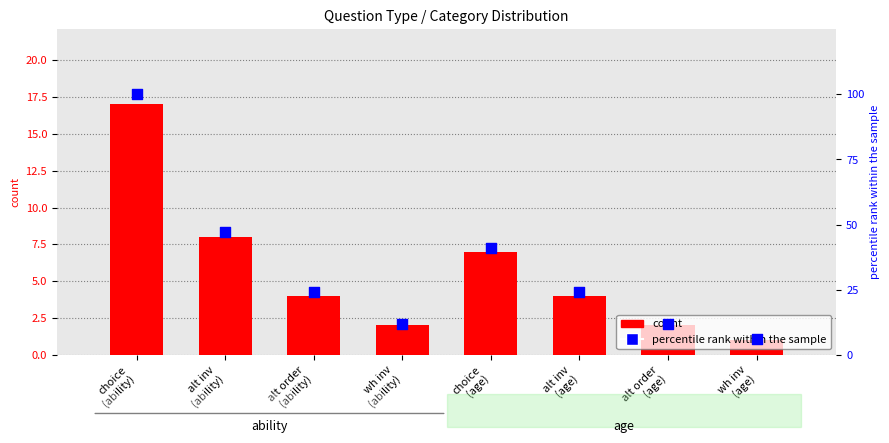

Which series contains the highest Y value?

percentile rank within the sample